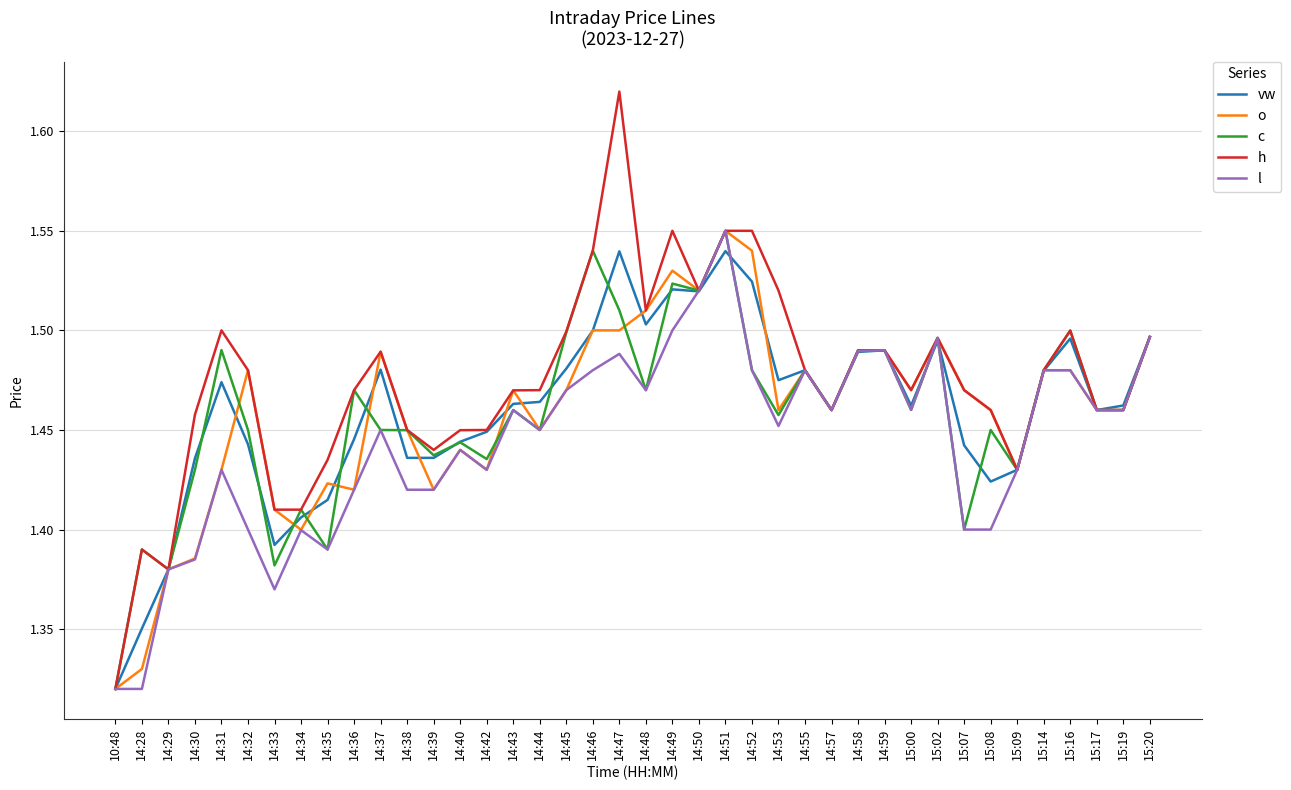

Which series has the largest range (max minus min)?

h